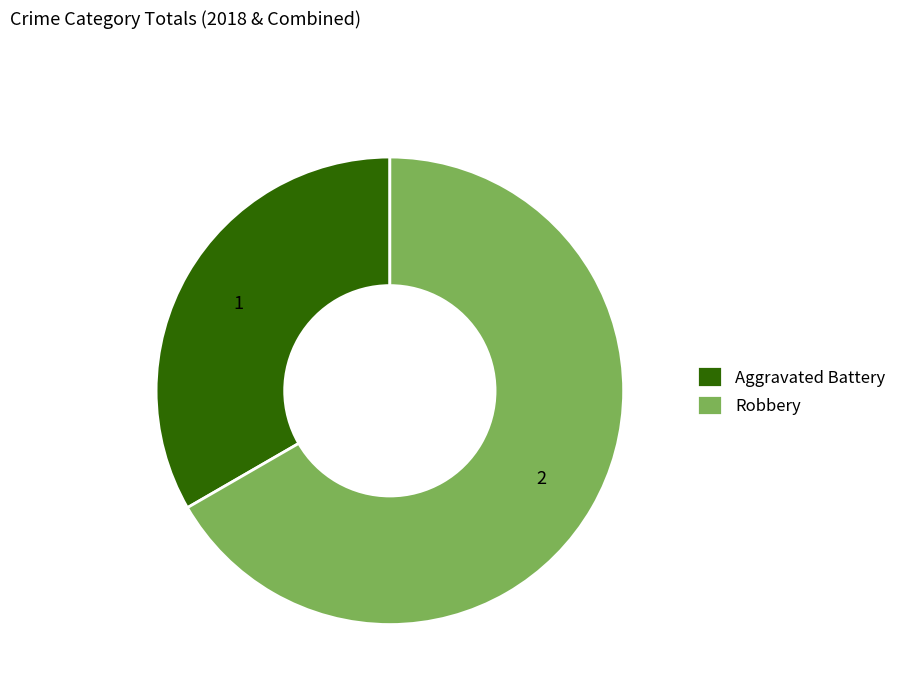

Which category has the smallest portion of the pie?

Aggravated Battery